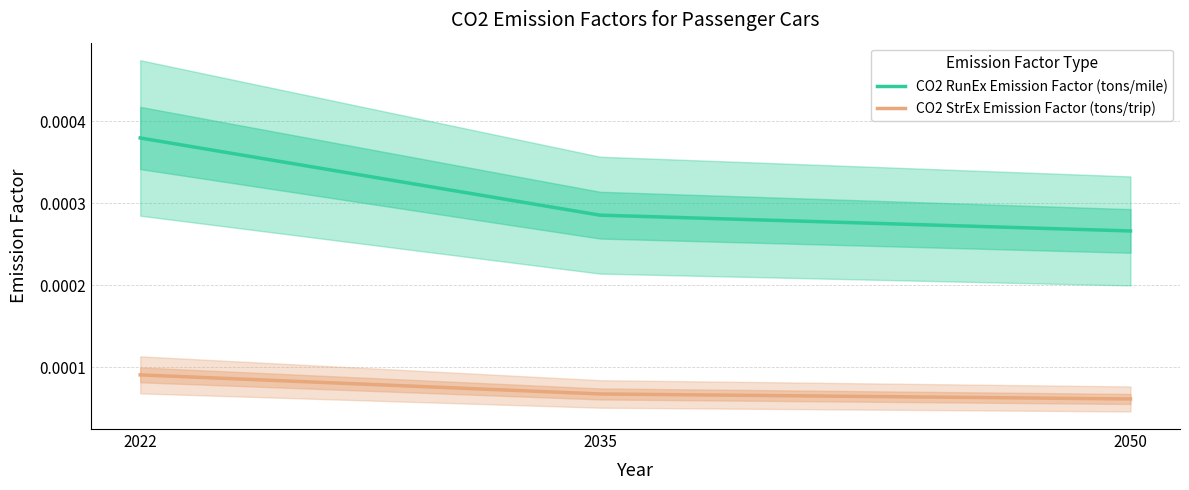

The CO2 RunEx Emission Factor (tons/mile) series shows 0.0 at 2022. True or false?

False